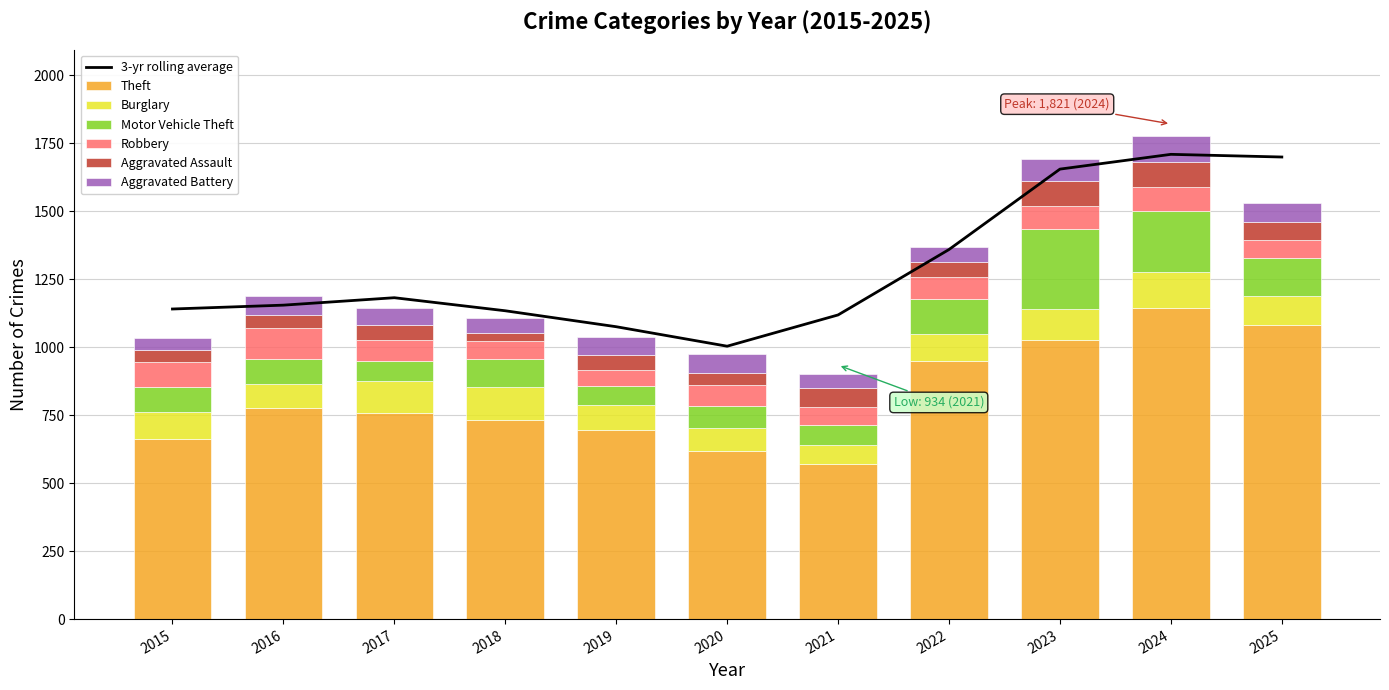

True or false: Theft has a value of 1155 at 2019.

False